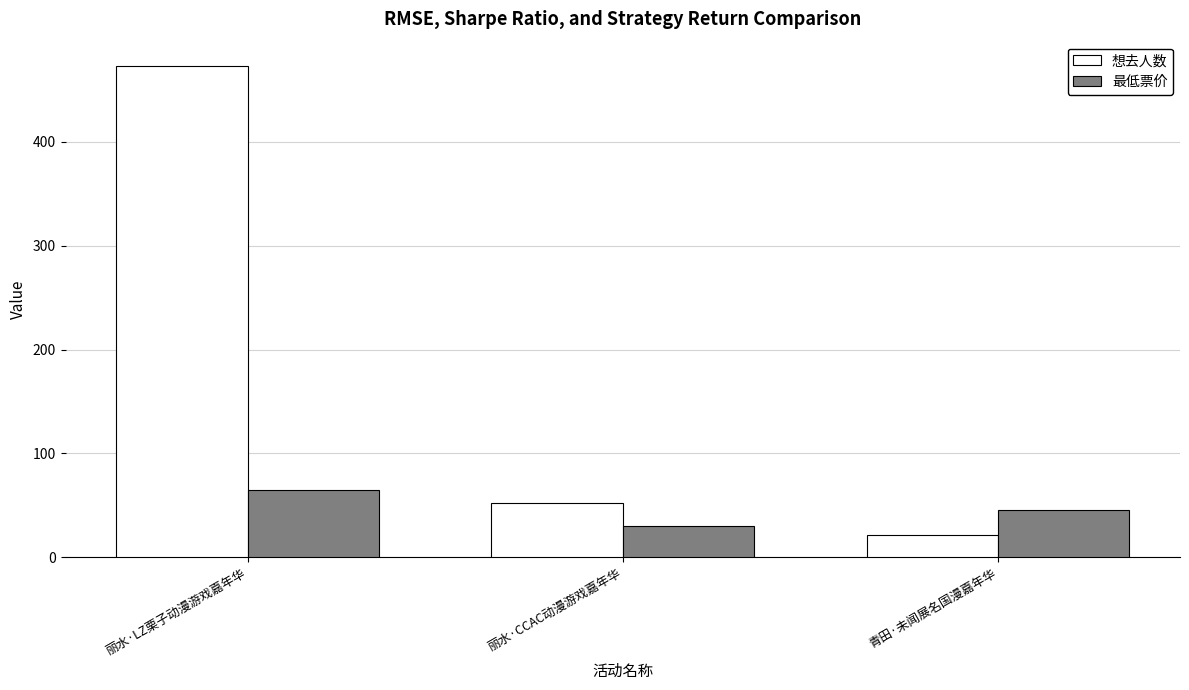

Which category has the lowest value in the 想去人数 series?

青田·未闻展名国漫嘉年华